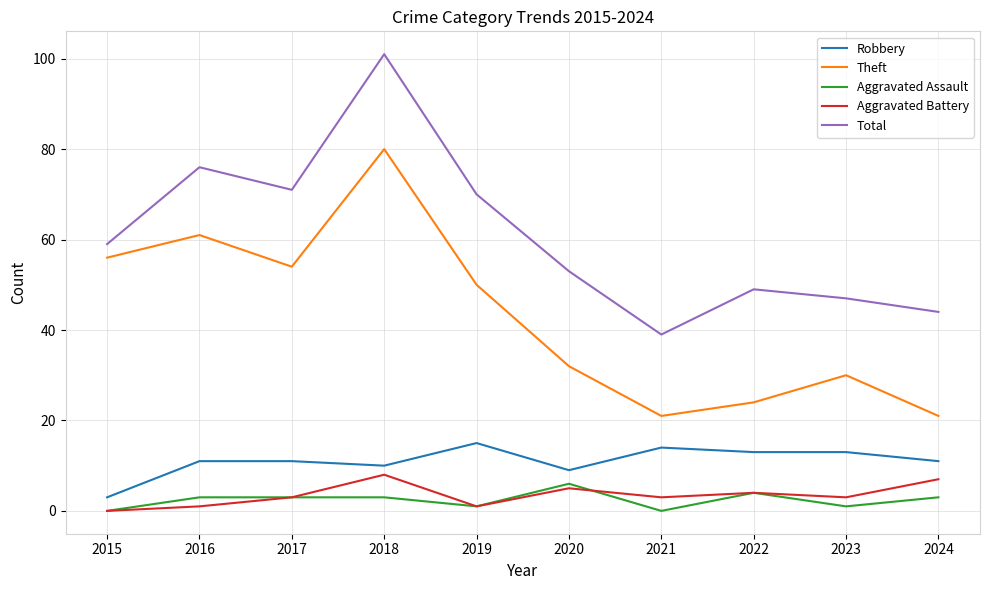

Count the number of data series in this chart.

5